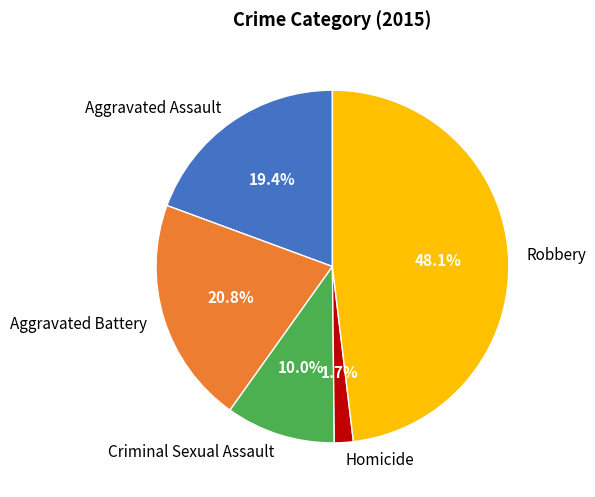

What percentage is the Homicide slice, to the nearest percent?

2%